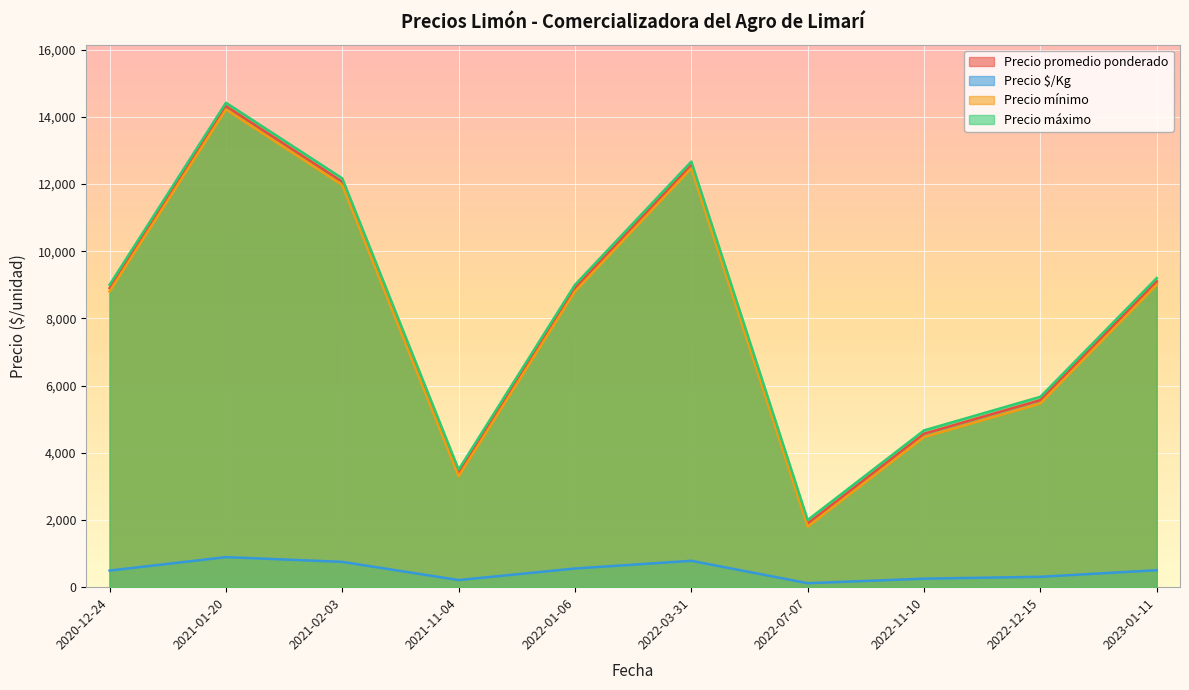

True or false: Precio mínimo and Precio $/Kg cross at least once.

False